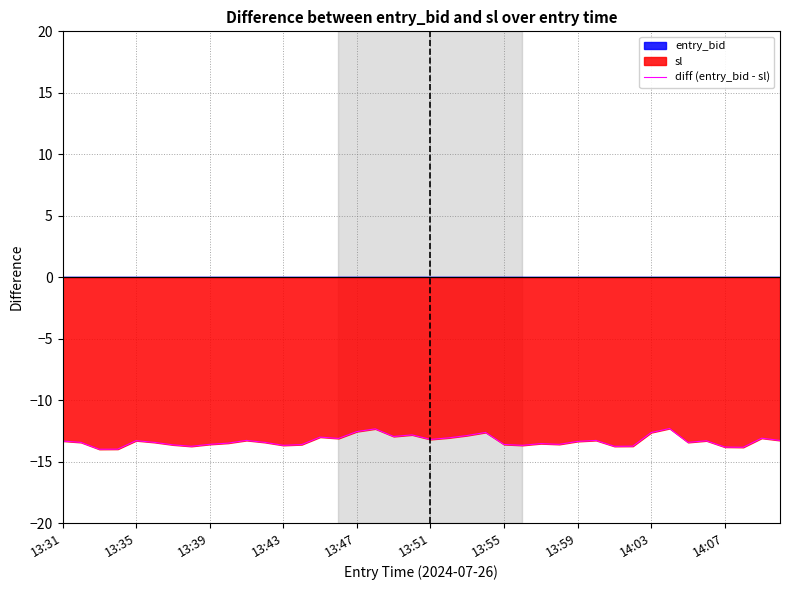

The diff (entry_bid - sl) series shows -13.6 at 13:39. True or false?

True